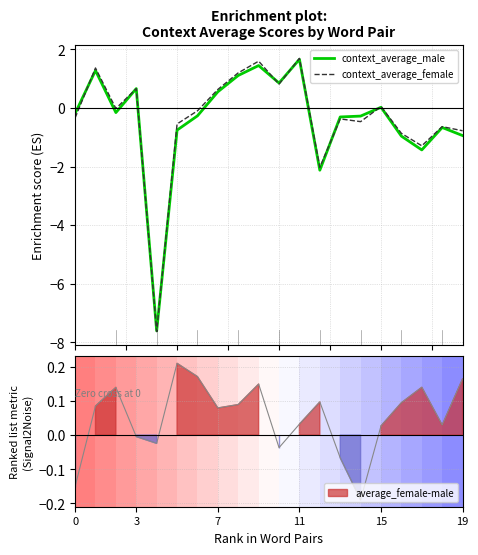

At how many categories does at least one series exceed 1?

4